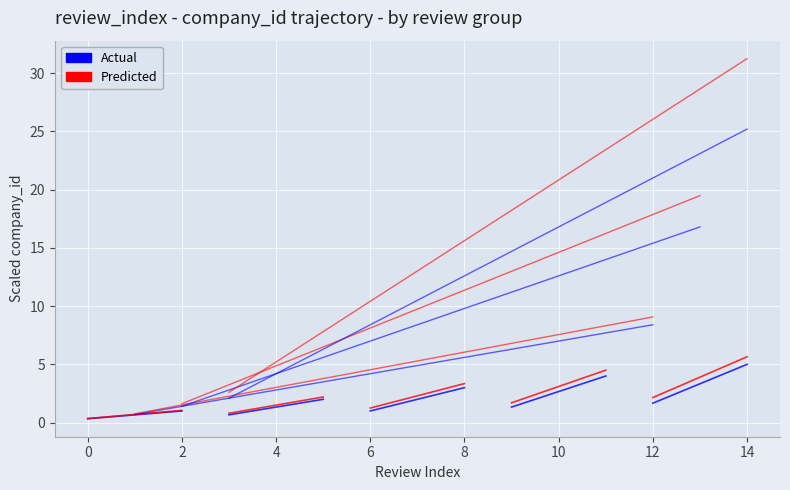

At 0, list the series in order from smallest to largest.

Actual, Predicted